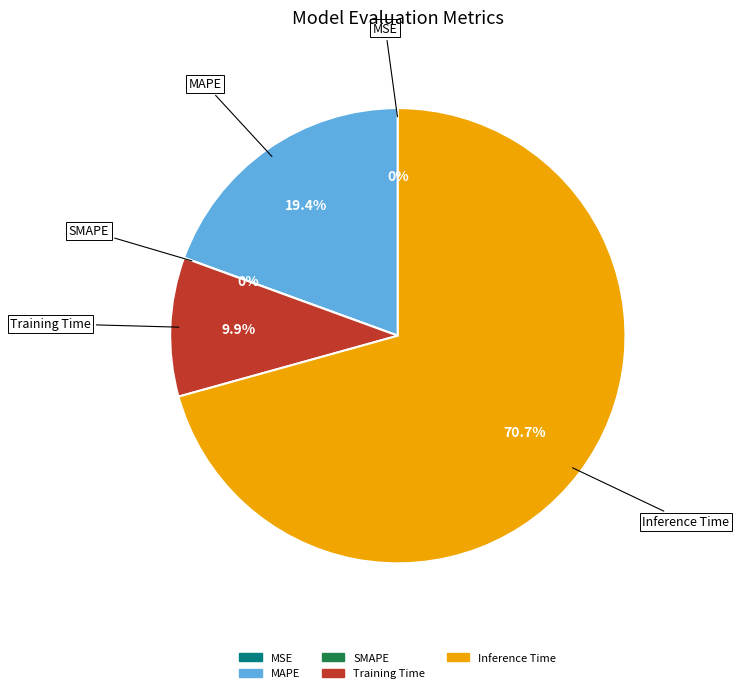

Does Training Time represent more than half of the total?

No